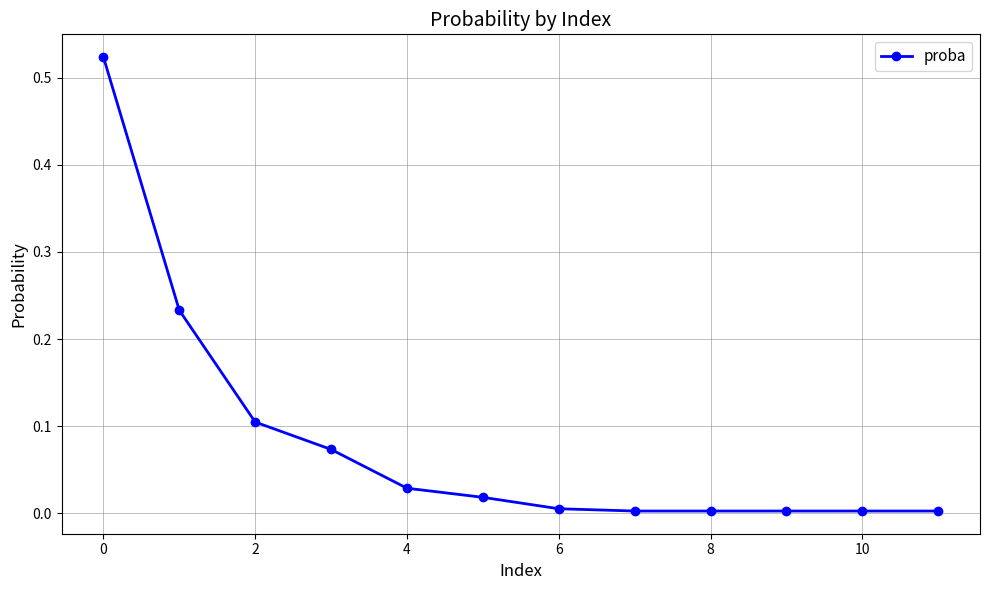

What is the sum of all values?

1.0